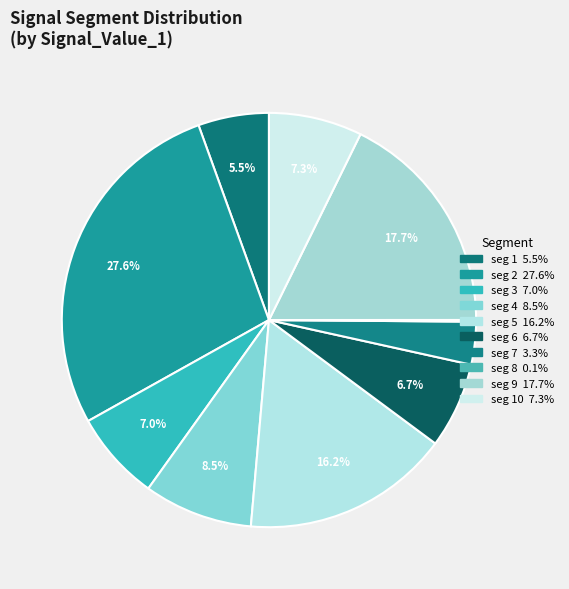

To the nearest percent, what is the average slice percentage?

10%